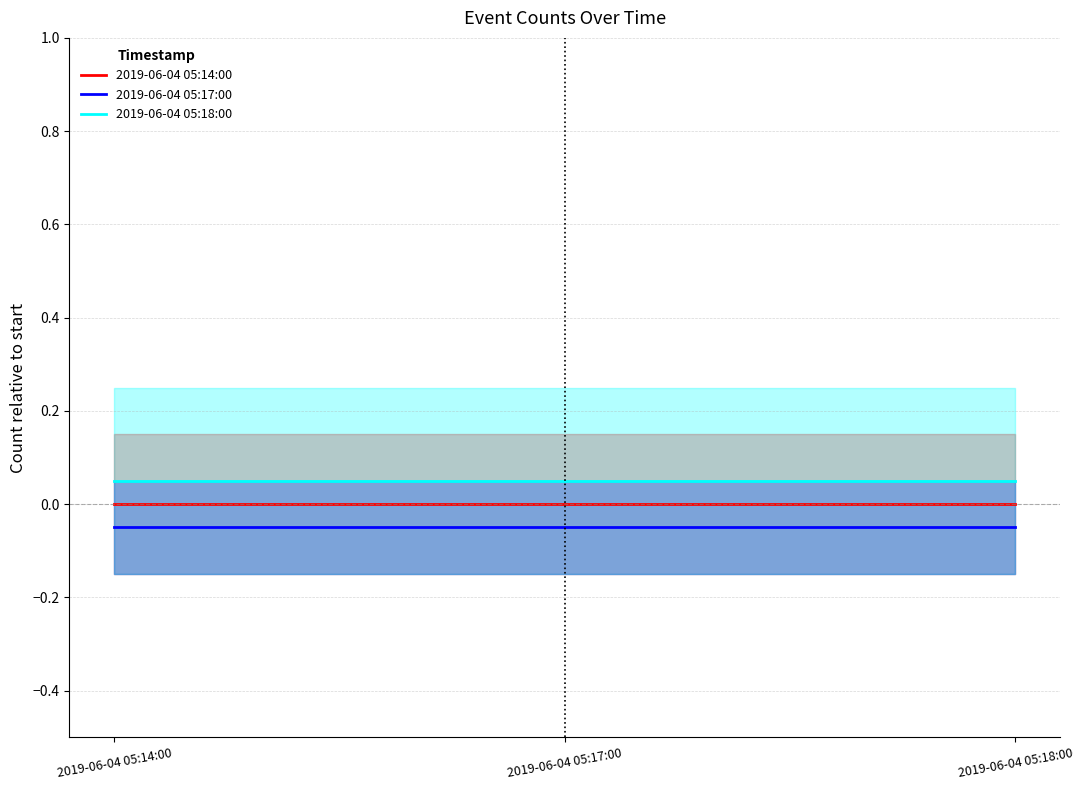

What is the sum of the 2019-06-04 05:18:00 values at 2019-06-04 05:17:00 and 2019-06-04 05:18:00?

0.1